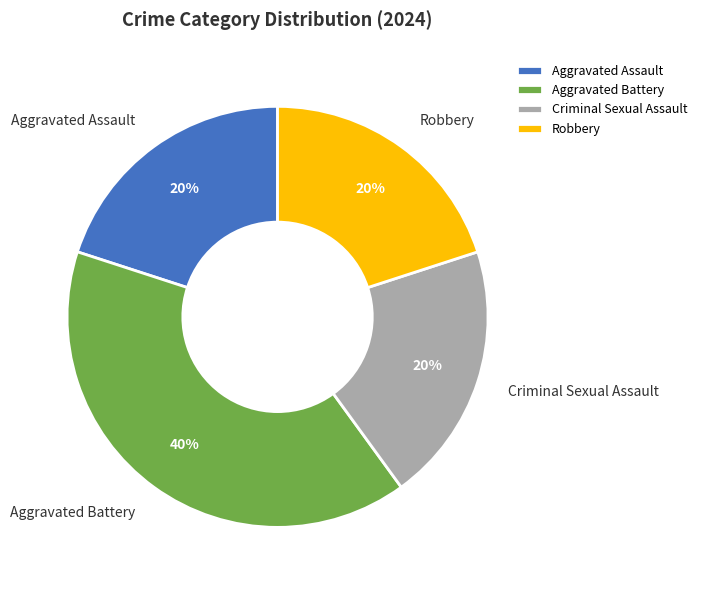

Which slice is the largest?

Aggravated Battery